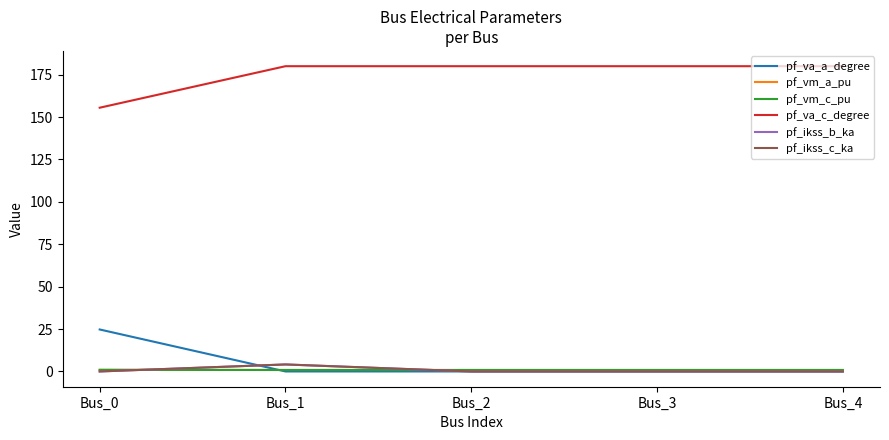

The value of pf_ikss_c_ka at Bus_0 is 0.0. True or false?

True